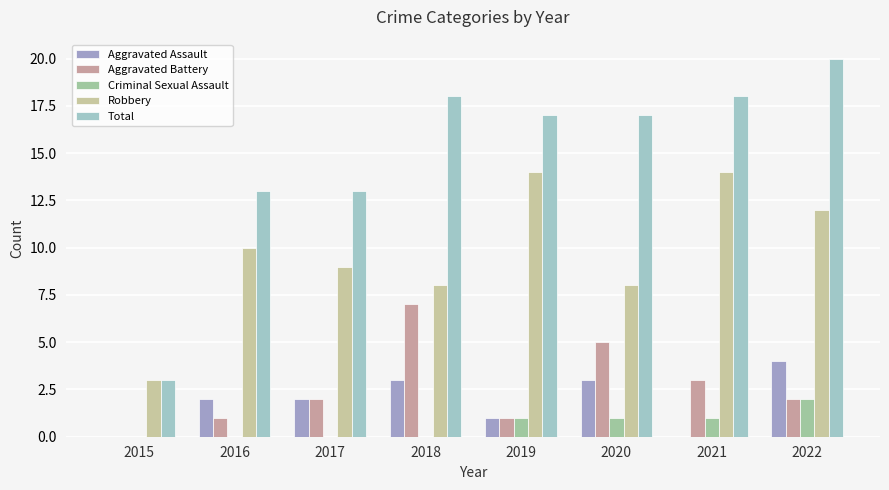

Is it true that Criminal Sexual Assault equals -1 at 2018?

False